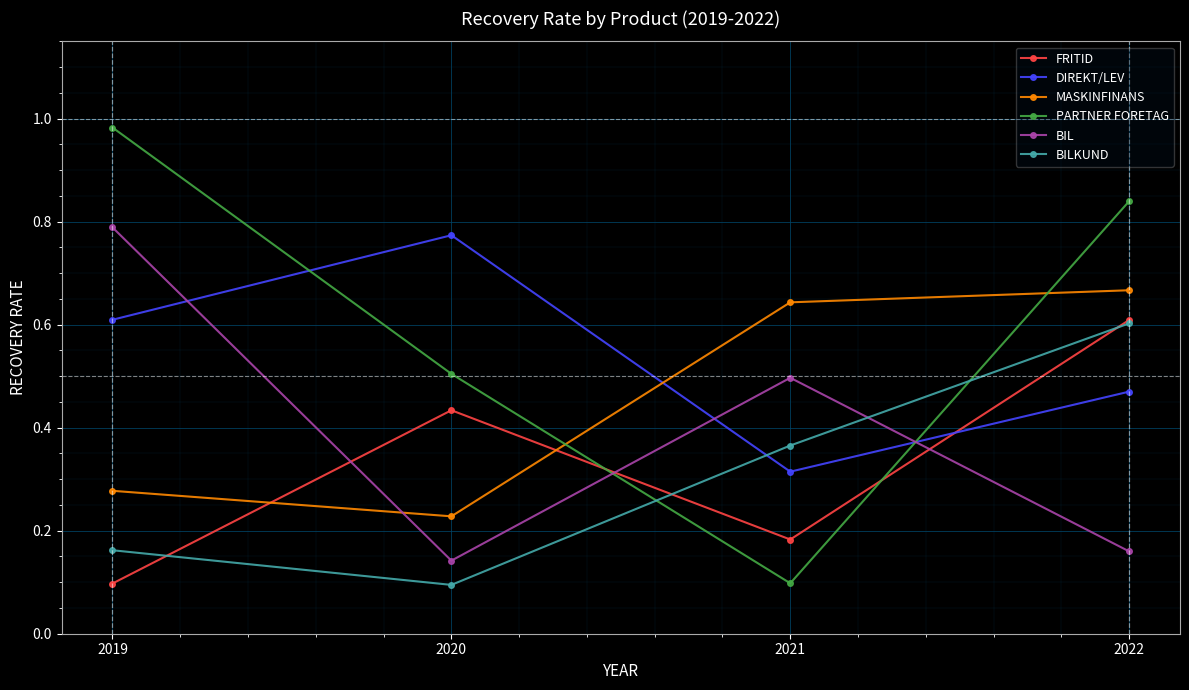

In FRITID, how many points are lower than both neighbors (excluding endpoints)?

1